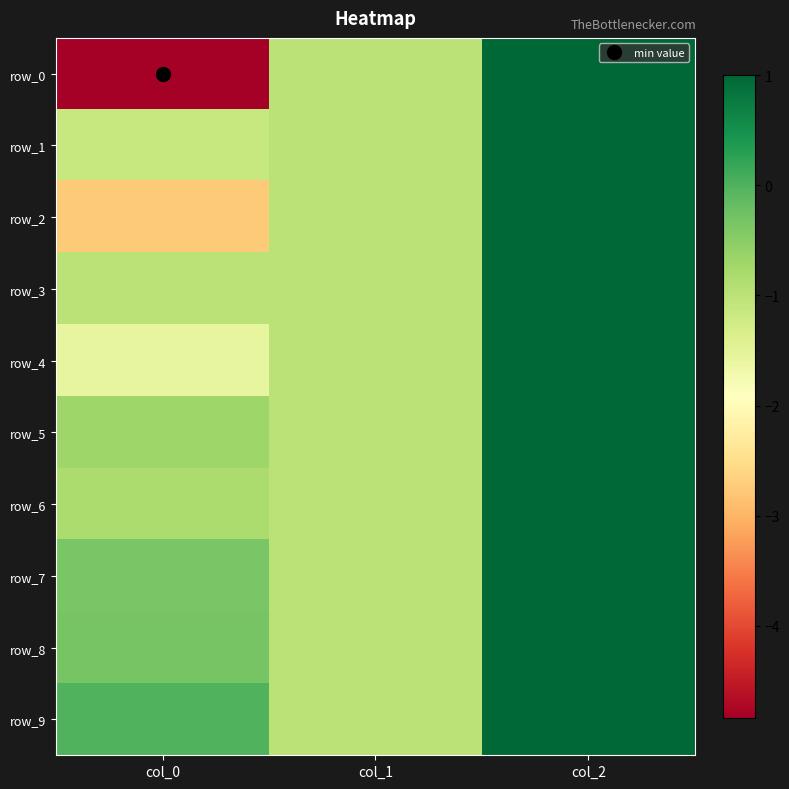

Which series has the widest spread of values?

row_0